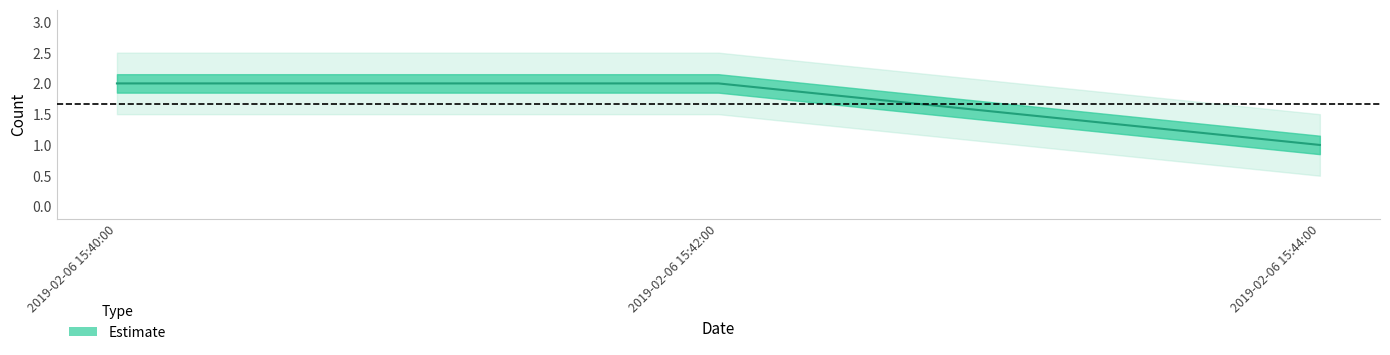

What is the maximum value shown in the chart?

2